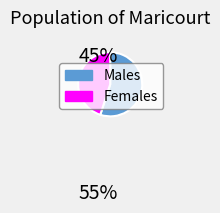

Does any single category account for the majority?

Yes